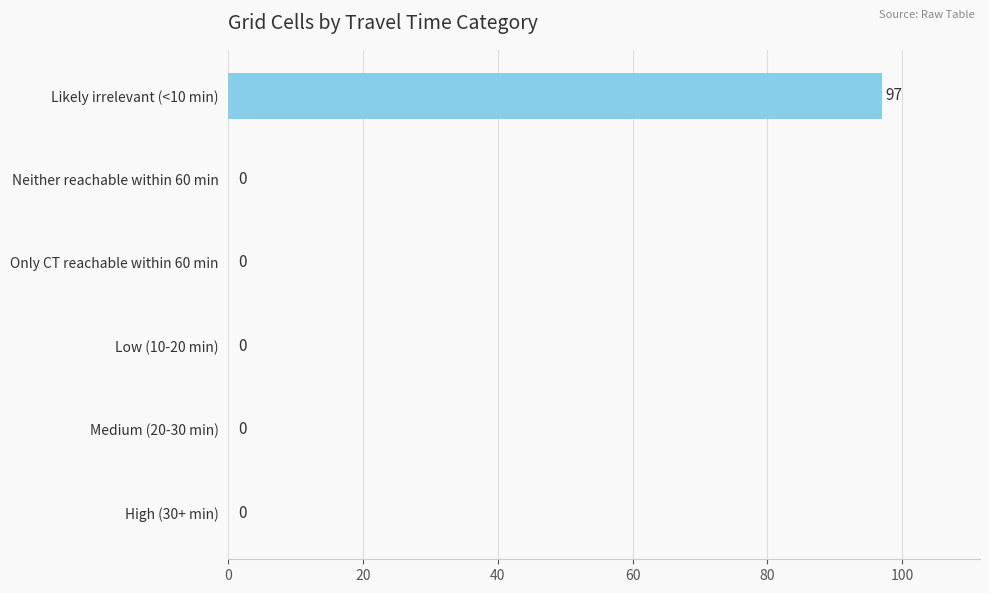

What is the sum of all values?

97